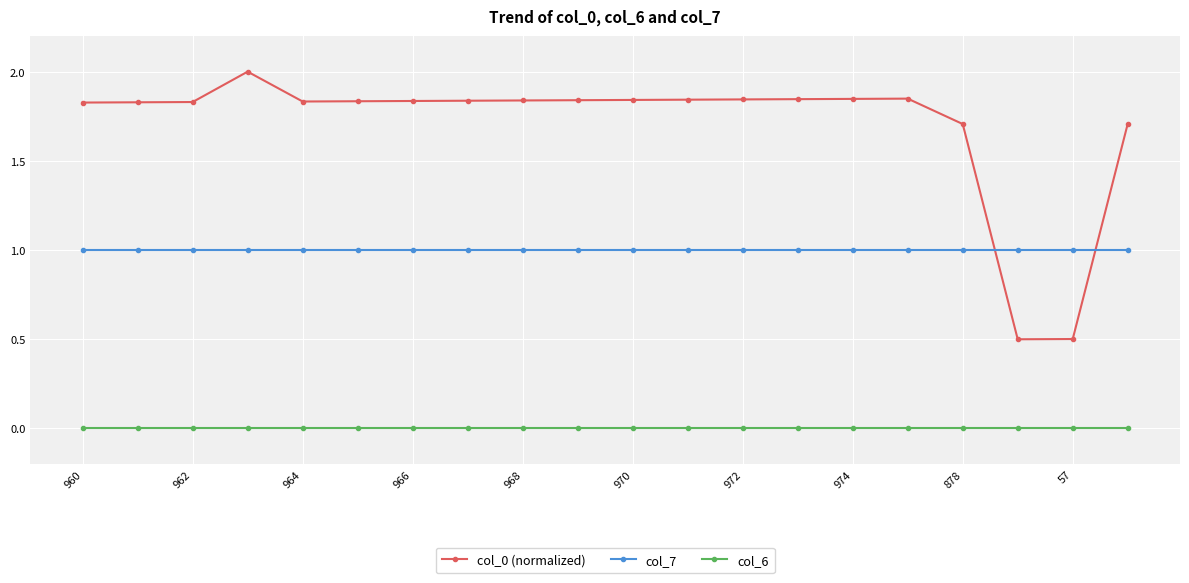

List the series in order of their peak value, lowest first.

col_6, col_7, col_0 (normalized)